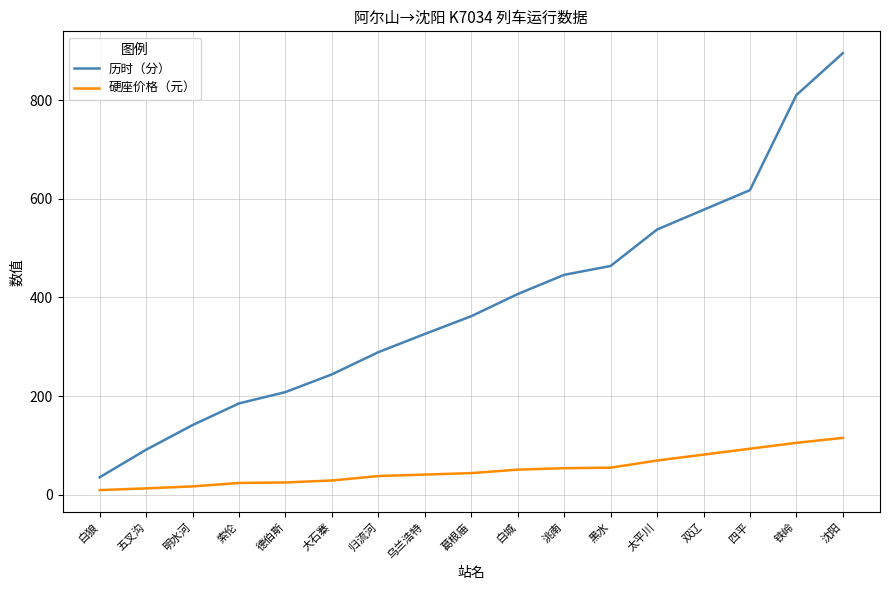

Rank the series at 双辽 from highest to lowest value.

历时（分）, 硬座价格（元）